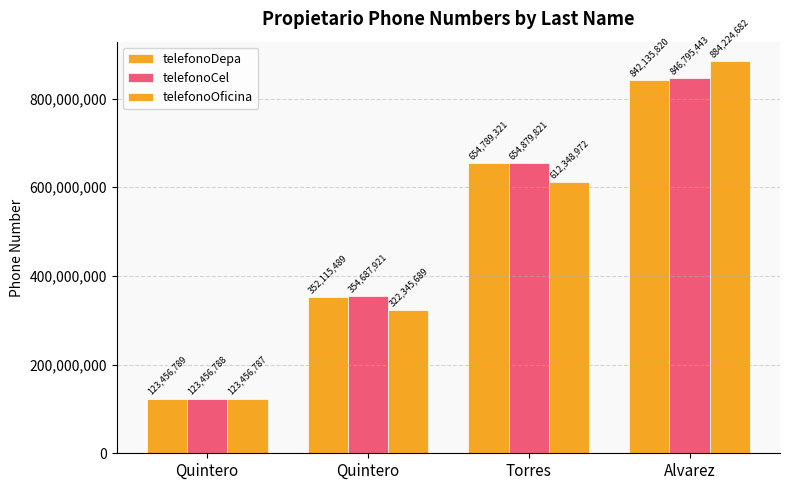

How many telefonoDepa values are between 352115489 and 842135820?

3